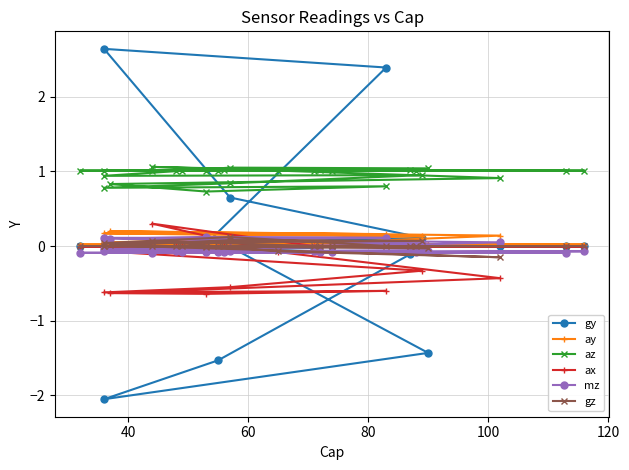

How many intersections are there between ax and gz?

3